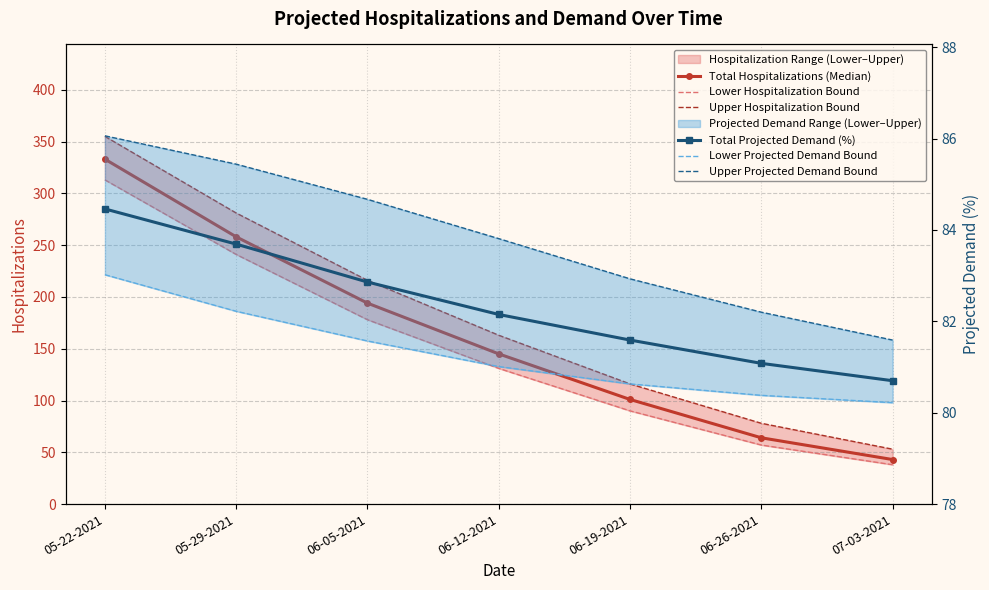

Count the number of categories in the chart.

7